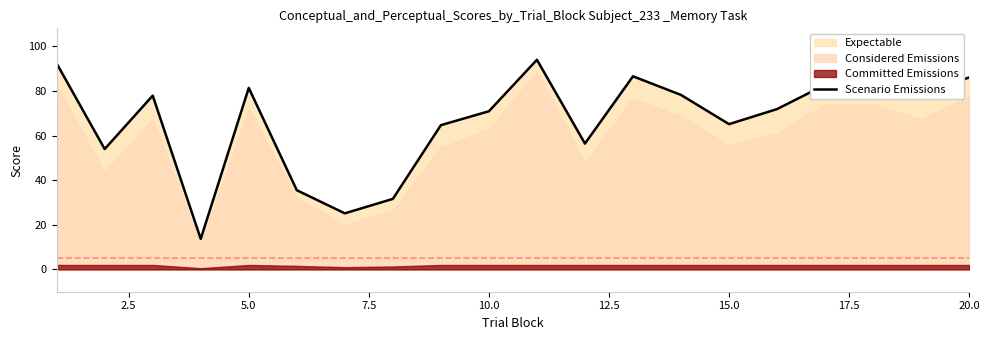

What is the lowest value of the Scenario Emissions series?

13.7